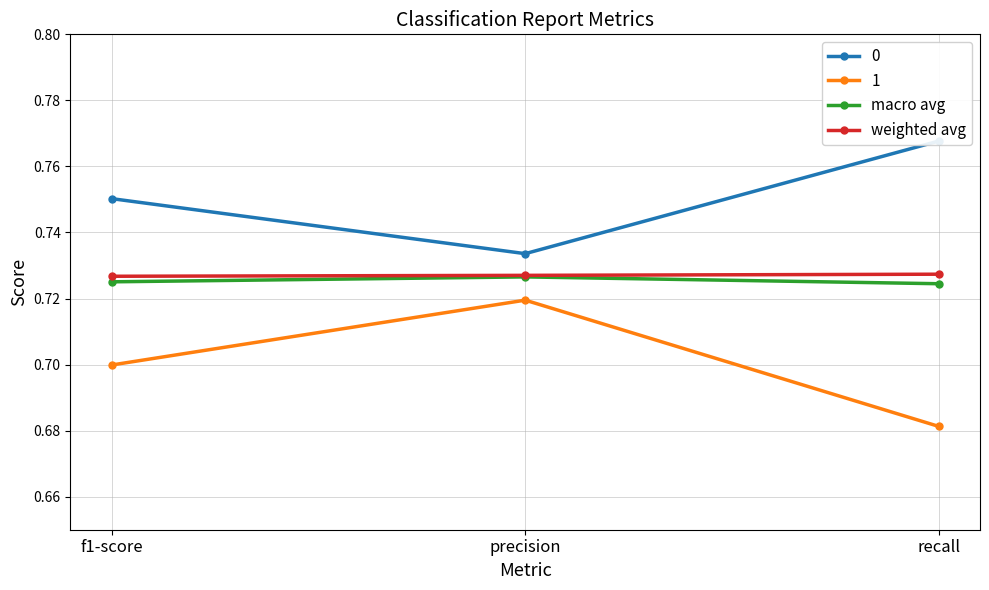

The weighted avg series shows 0.7 at precision. True or false?

True